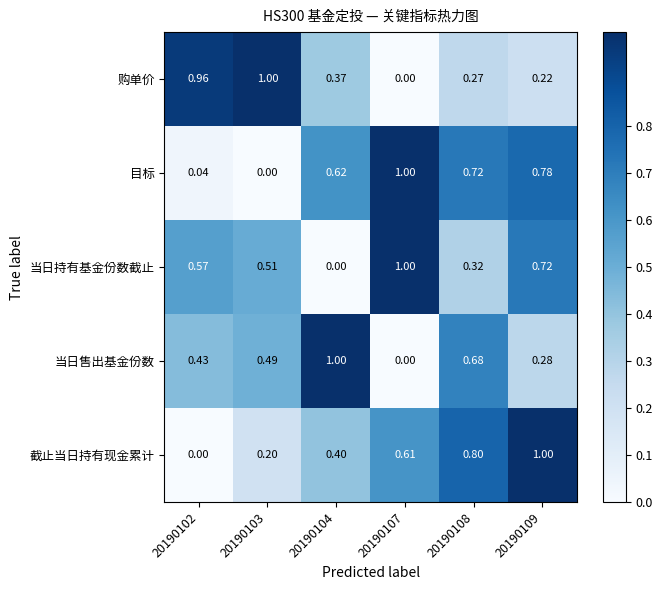

Between 20190103 and 20190109, which series saw the biggest shift?

截止当日持有现金累计